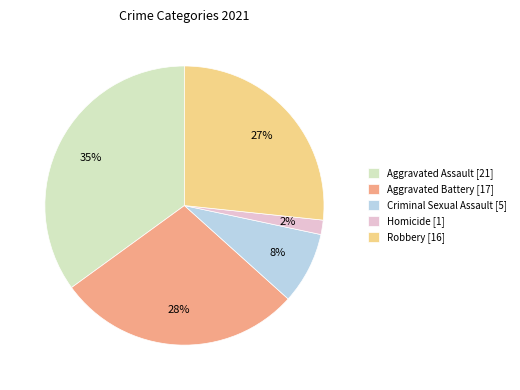

What is the smallest slice in the pie chart?

Homicide